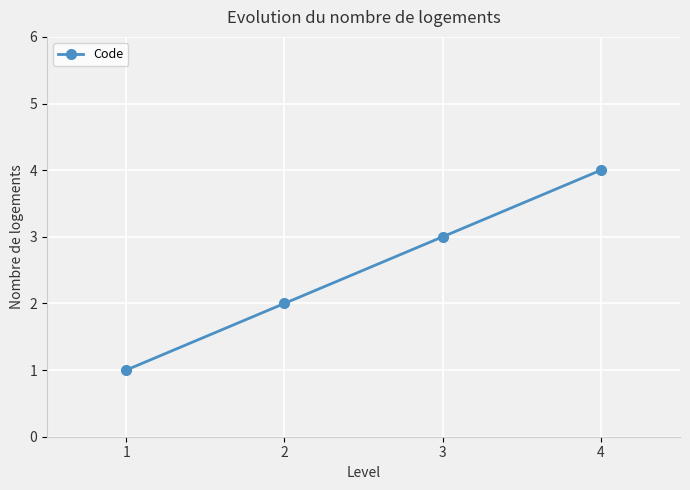

Rank the categories by value from lowest to highest.

1, 2, 3, 4